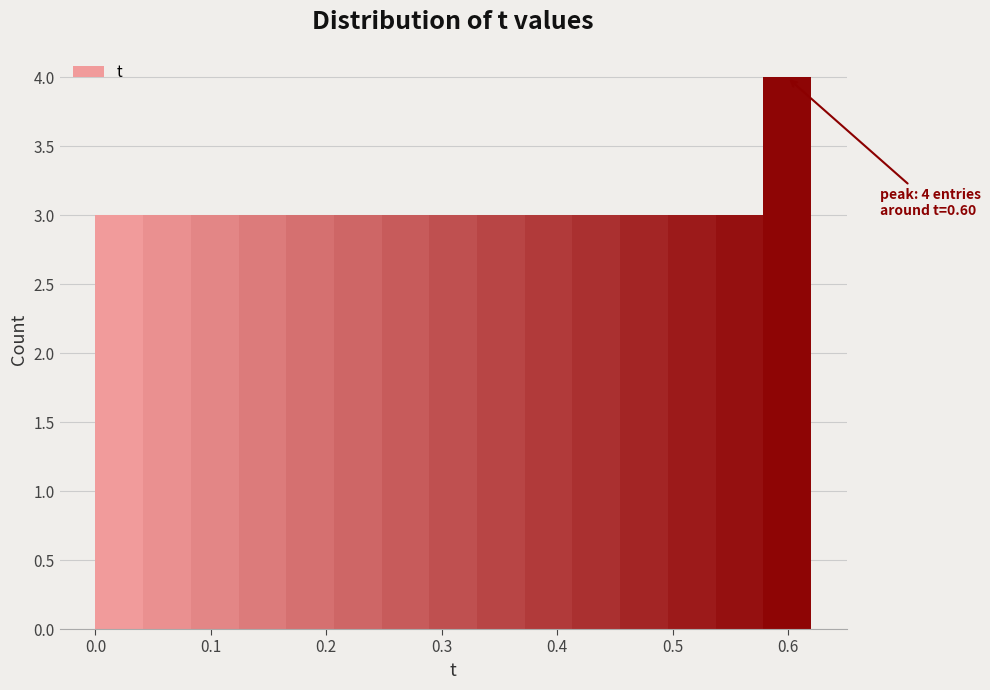

Which range on the x-axis has the tallest bar?

0.58 to 0.62